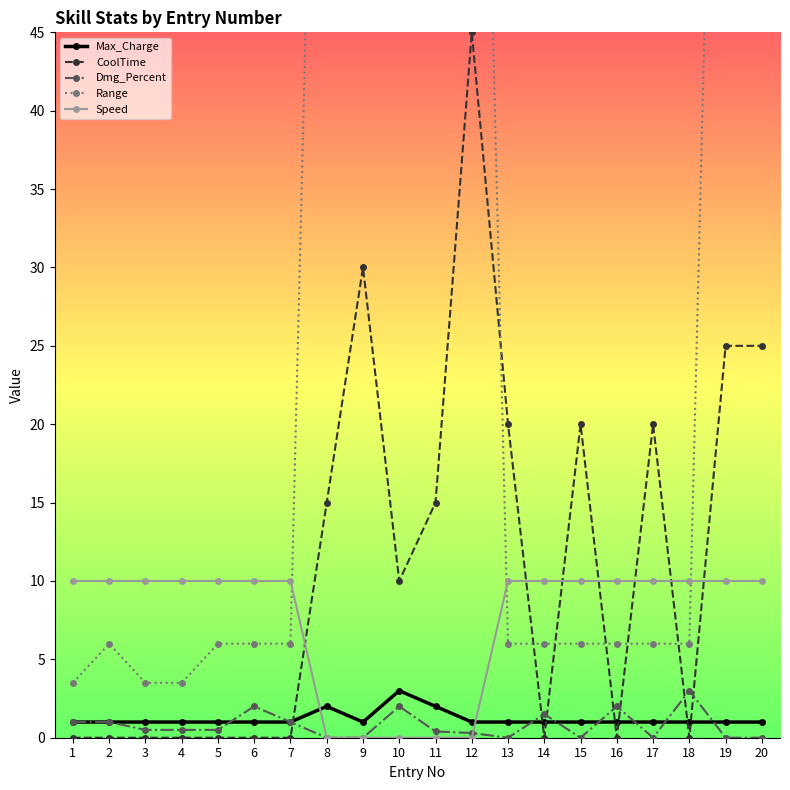

Rank the series by their maximum value, from highest to lowest.

Range, CoolTime, Speed, Max_Charge, Dmg_Percent